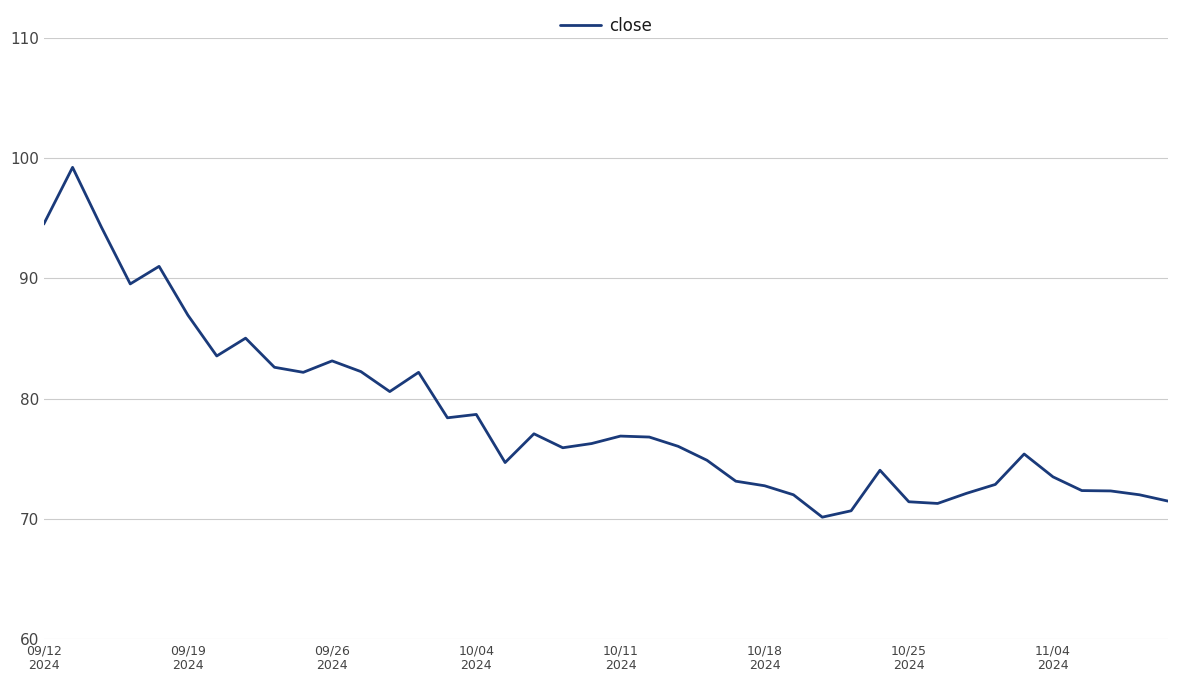

What is the minimum value shown in the chart?

70.1